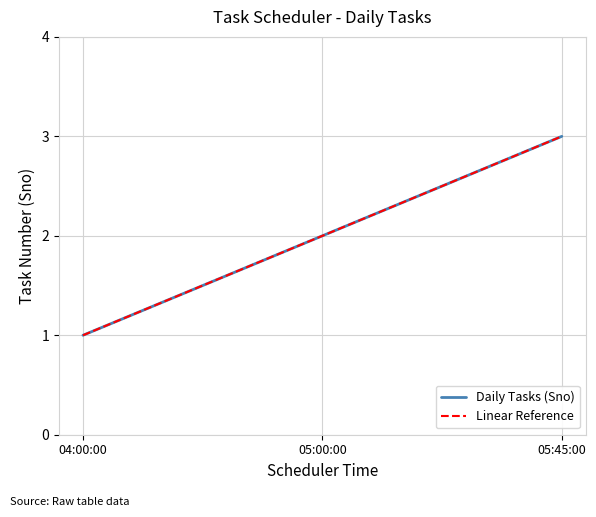

What is the label of the 3rd point from the left?

05:45:00